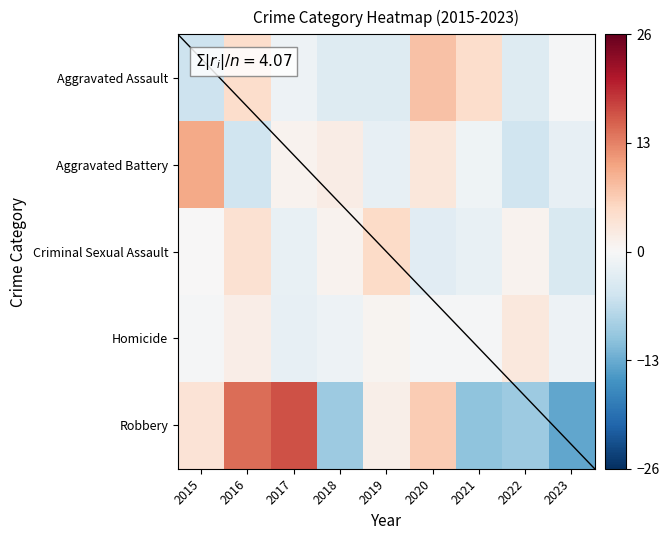

At which label is Aggravated Assault closest to 1?

2023